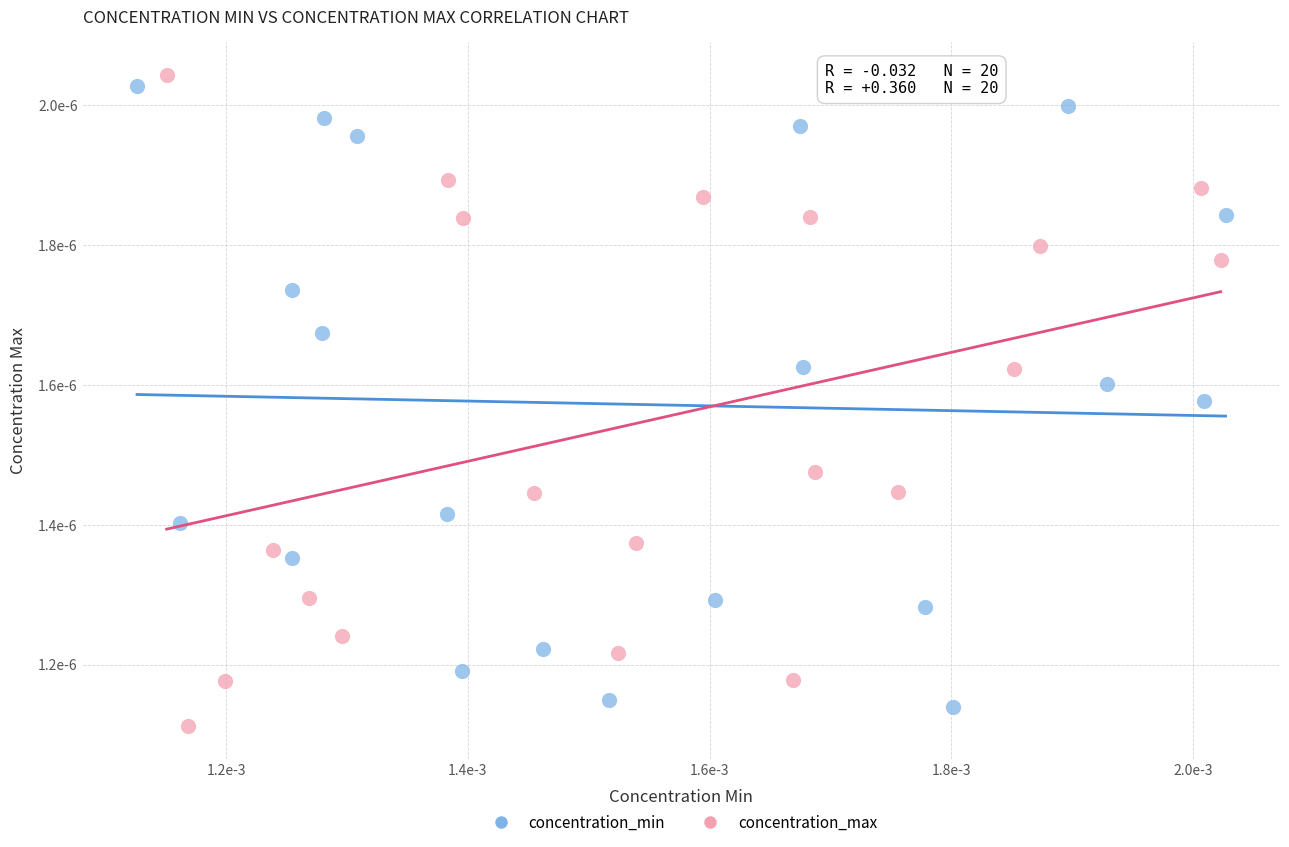

Which series has the largest Y range (max minus min)?

concentration_max